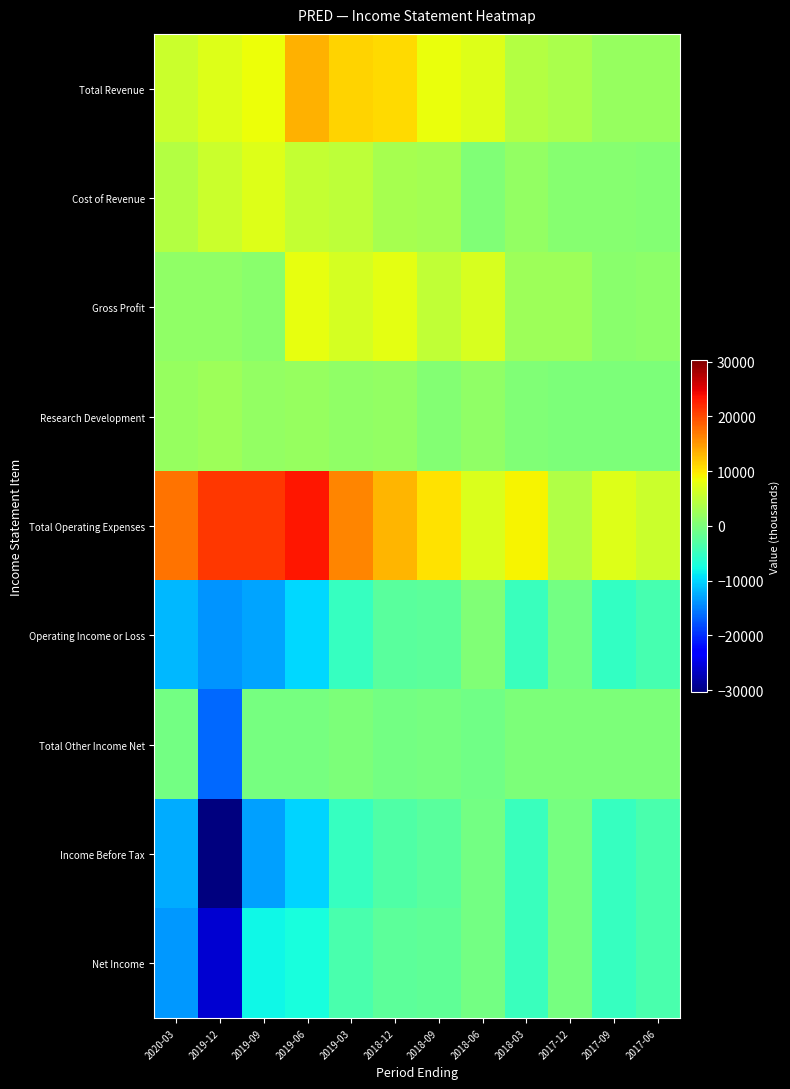

Reading left to right, extract all data points from this chart.

Total Revenue: 2020-03=5700	2019-12=7300	2019-09=8300	2019-06=13400	2019-03=11300	2018-12=10700	2018-09=8100	2018-06=7200	2018-03=4200	2017-12=3400	2017-09=2000	2017-06=1900
Cost of Revenue: 2020-03=4200	2019-12=5800	2019-09=7200	2019-06=5400	2019-03=4800	2018-12=3100	2018-09=3000	2018-06=400	2018-03=1800	2017-12=900	2017-09=900	2017-06=500
Gross Profit: 2020-03=1500	2019-12=1500	2019-09=1100	2019-06=8000	2019-03=6500	2018-12=7600	2018-09=5100	2018-06=6800	2018-03=2400	2017-12=2500	2017-09=1100	2017-06=1400
Research Development: 2020-03=2100	2019-12=2400	2019-09=1800	2019-06=2000	2019-03=1500	2018-12=1800	2018-09=600	2018-06=1500	2018-03=400	2017-12=0	2017-09=0	2017-06=100
Total Operating Expenses: 2020-03=17400	2019-12=21100	2019-09=21200	2019-06=23200	2019-03=16300	2018-12=13200	2018-09=10400	2018-06=6900	2018-03=9000	2017-12=3900	2017-09=7300	2017-06=5700
Operating Income or Loss: 2020-03=-11700	2019-12=-13800	2019-09=-12900	2019-06=-9800	2019-03=-5000	2018-12=-2500	2018-09=-2300	2018-06=300	2018-03=-4800	2017-12=-500	2017-09=-5300	2017-06=-3800
Total Other Income Net: 2020-03=-700	2019-12=-16500	2019-09=-300	2019-06=-300	2019-03=100	2018-12=-600	2018-09=-400	2018-06=-900	2018-03=0	2017-12=100	2017-09=100	2017-06=100
Income Before Tax: 2020-03=-12500	2019-12=-30300	2019-09=-13100	2019-06=-10100	2019-03=-5000	2018-12=-3100	2018-09=-2600	2018-06=-600	2018-03=-4800	2017-12=-400	2017-09=-5100	2017-06=-3700
Net Income: 2020-03=-13700	2019-12=-26000	2019-09=-7900	2019-06=-7300	2019-03=-3700	2018-12=-2300	2018-09=-2000	2018-06=-500	2018-03=-4800	2017-12=-400	2017-09=-5100	2017-06=-3700